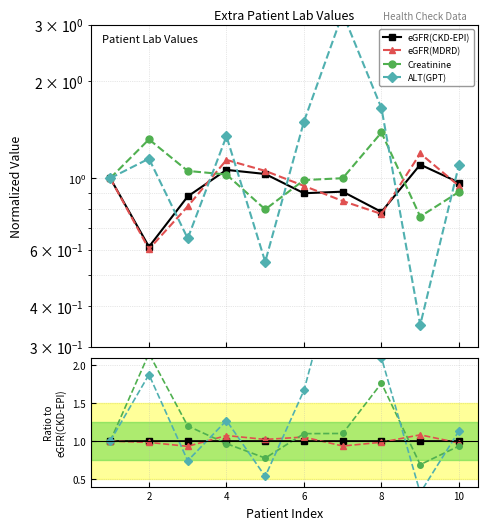

In Creatinine, how many points are higher than both neighbors (excluding endpoints)?

2